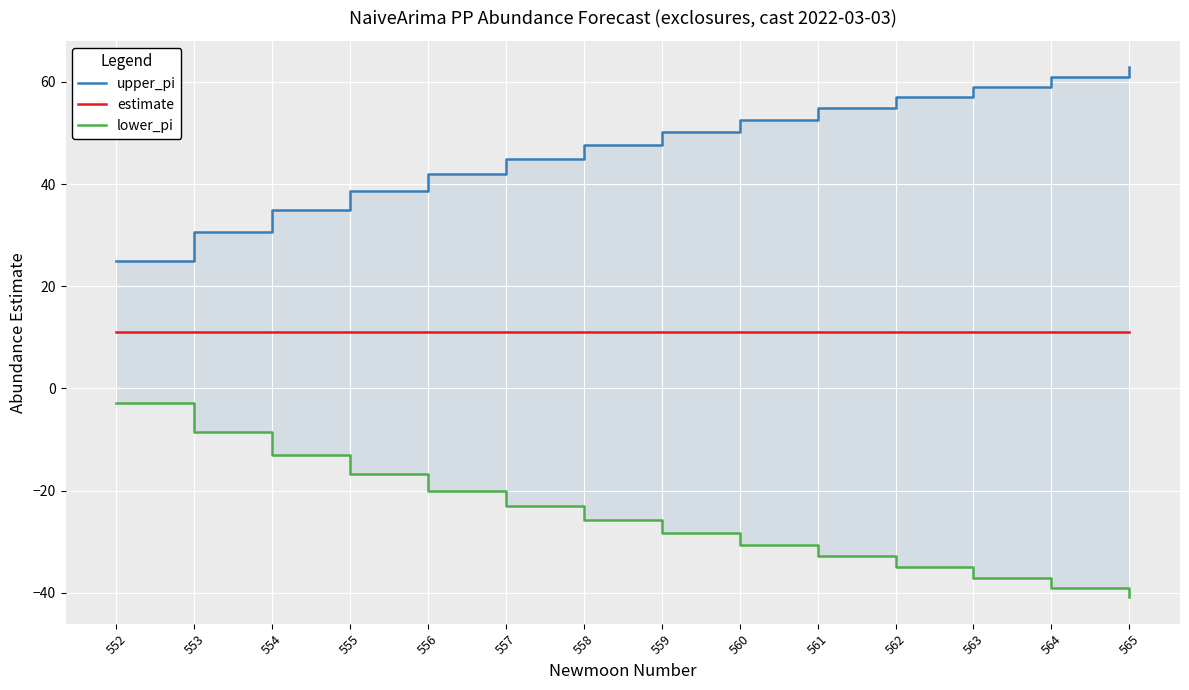

Reading left to right, what are all the values shown in this chart?

upper_pi: 24.9	30.6	35.0	38.7	42.0	44.9	47.7	50.2	52.6	54.8	57.0	59.0	61.0	62.8
estimate: 11.0	11.0	11.0	11.0	11.0	11.0	11.0	11.0	11.0	11.0	11.0	11.0	11.0	11.0
lower_pi: -2.9	-8.6	-13.0	-16.7	-20.0	-22.9	-25.7	-28.2	-30.6	-32.8	-35.0	-37.0	-39.0	-40.8